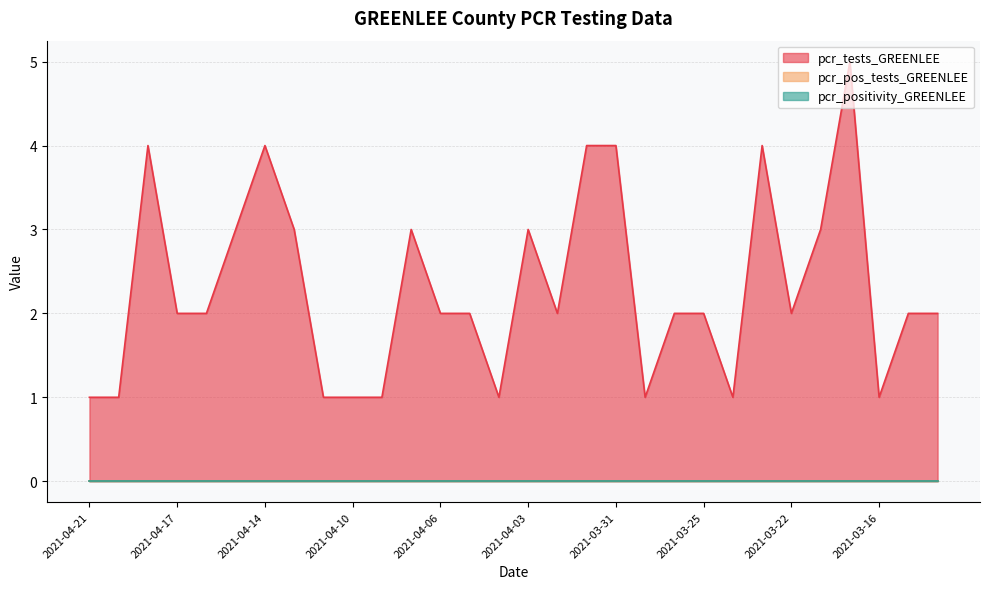

At which category is the sum across all series the highest?

2021-03-18